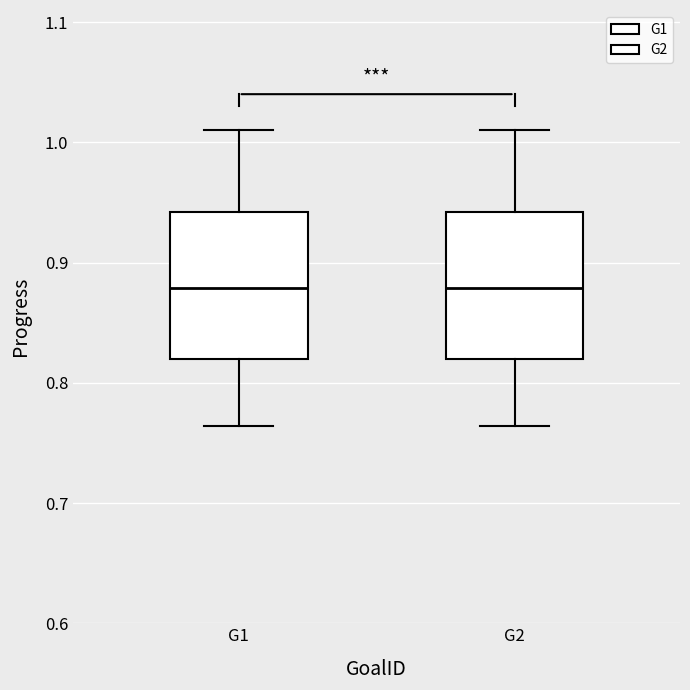

Where is the upper edge of the box for G1 on the y-axis? The values are not printed on the chart, so give them approximately, as read against the axis.

0.94